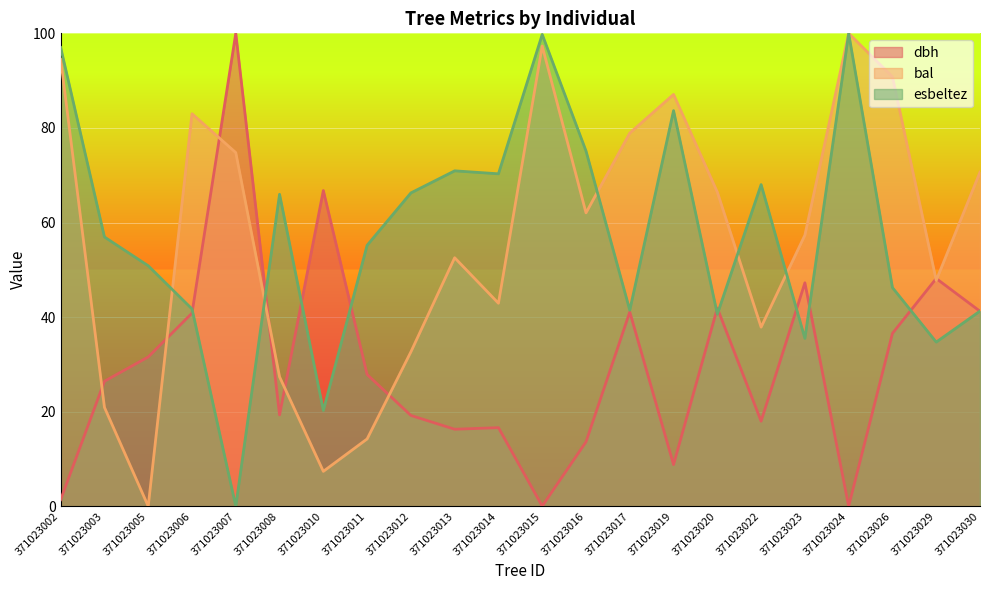

In dbh, how many points are lower than both neighbors (excluding endpoints)?

6